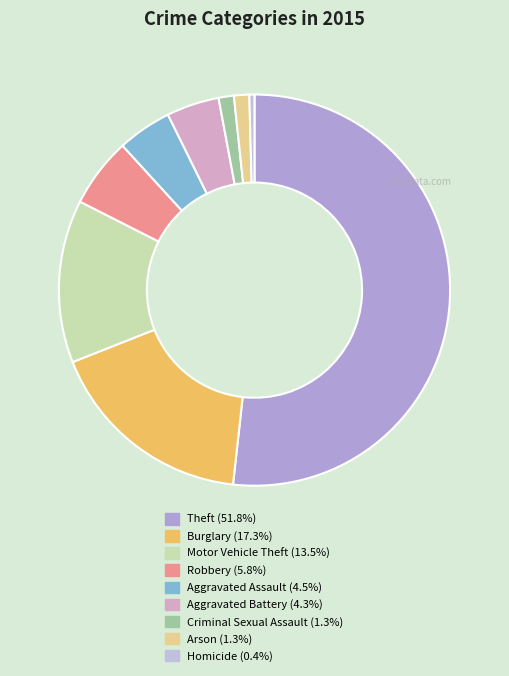

What is the ratio of the value at Arson to the value at Burglary?

0.1